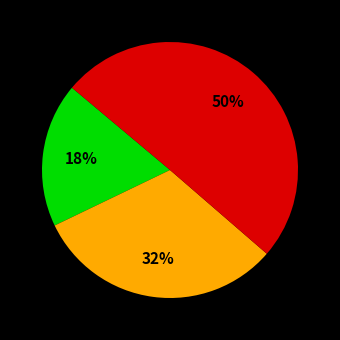

To the nearest percent, what is the average slice percentage?

33%